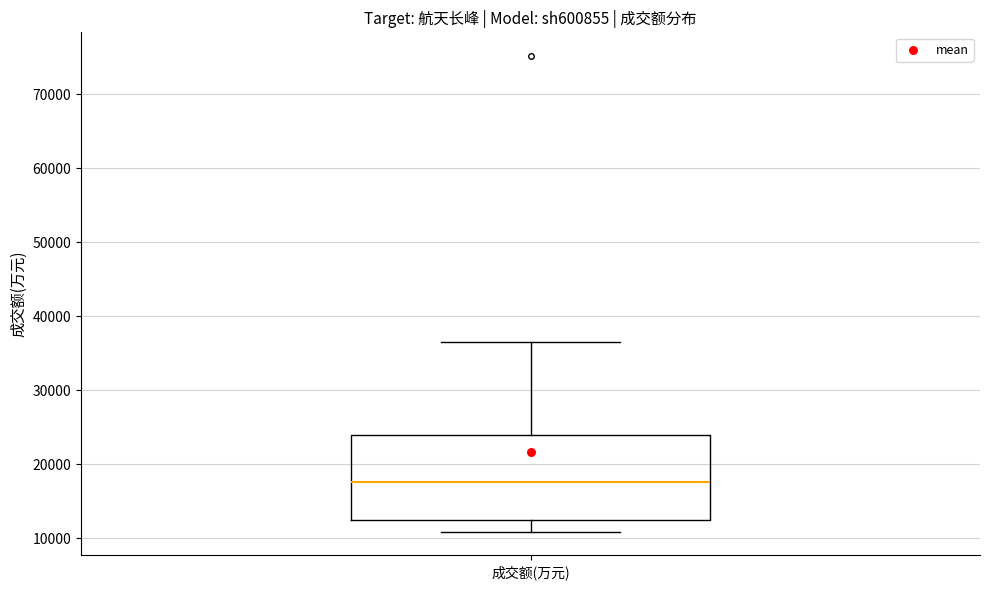

Where is the upper edge of the box for 成交额(万元) on the y-axis? The values are not printed on the chart, so give them approximately, as read against the axis.

24000